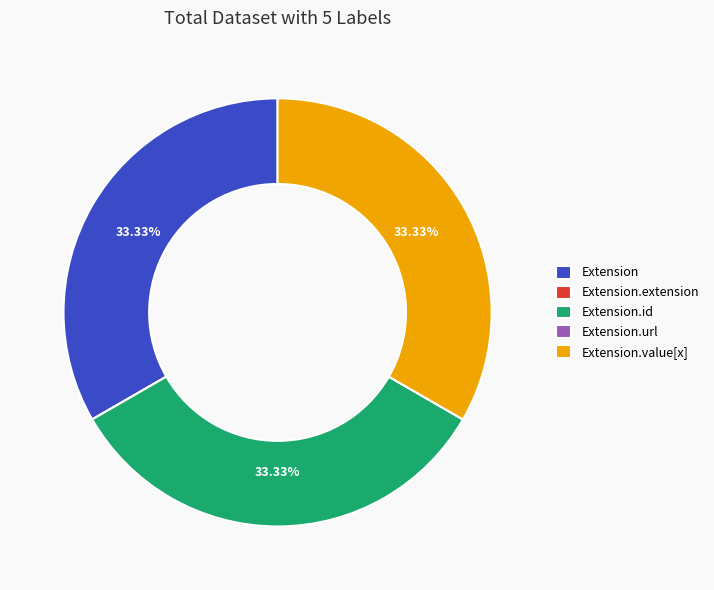

Does Extension account for over 50% of the chart?

No